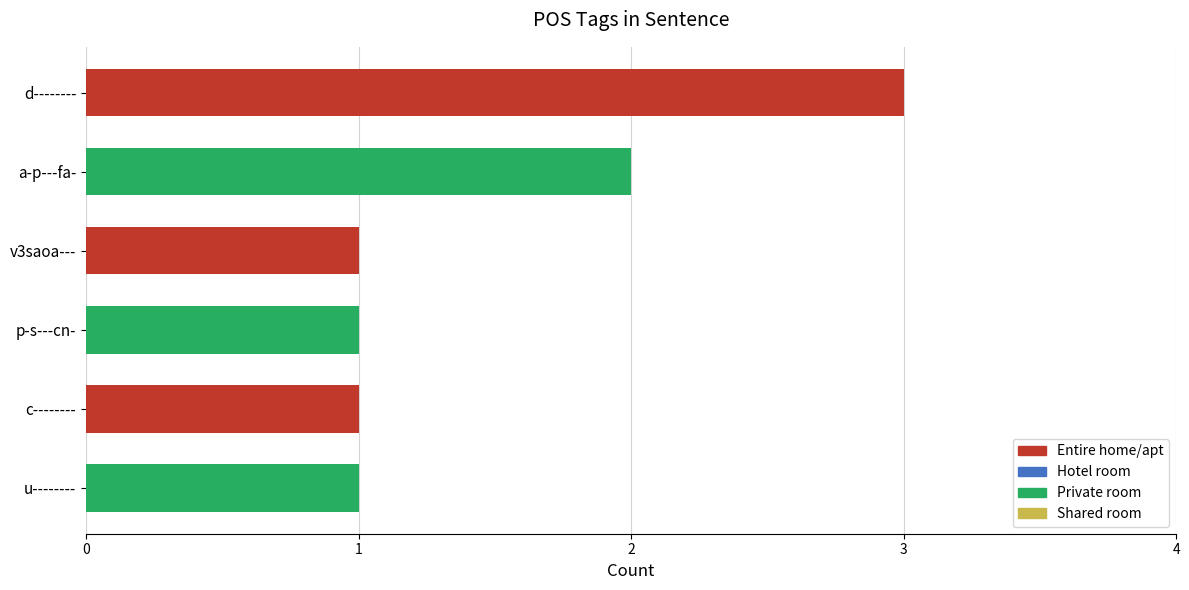

What is the total value across all series at d--------?

5